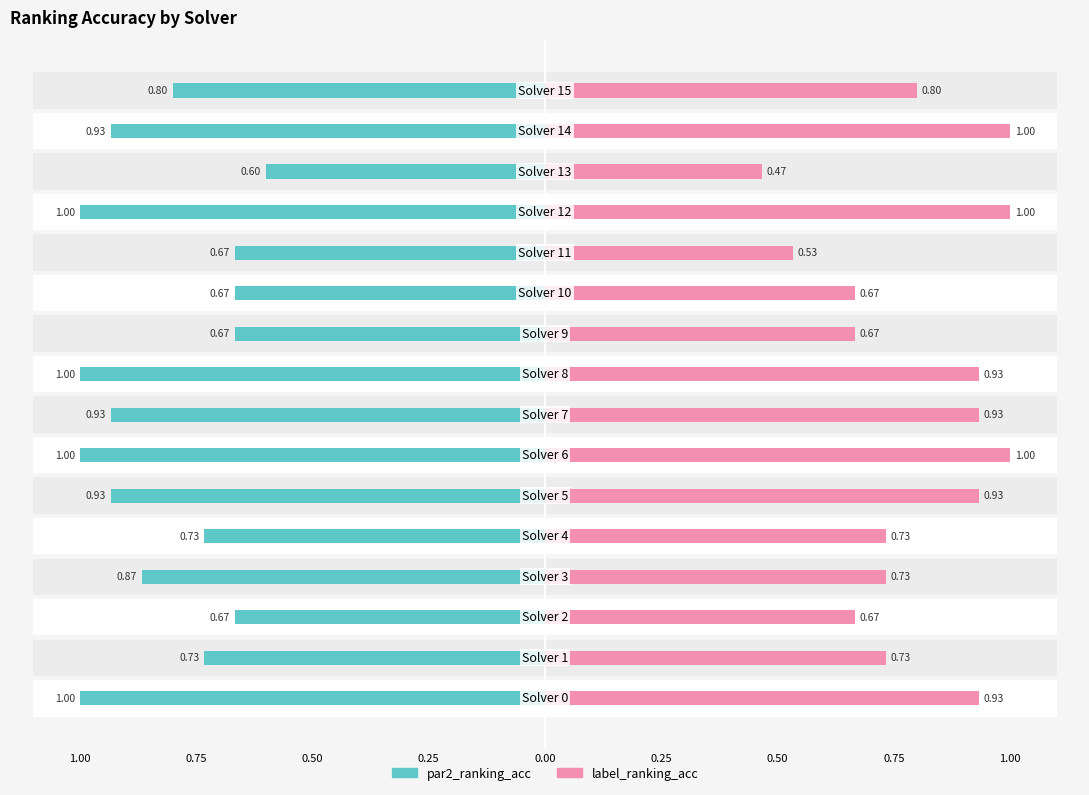

Which series has the widest spread of values?

label_ranking_acc